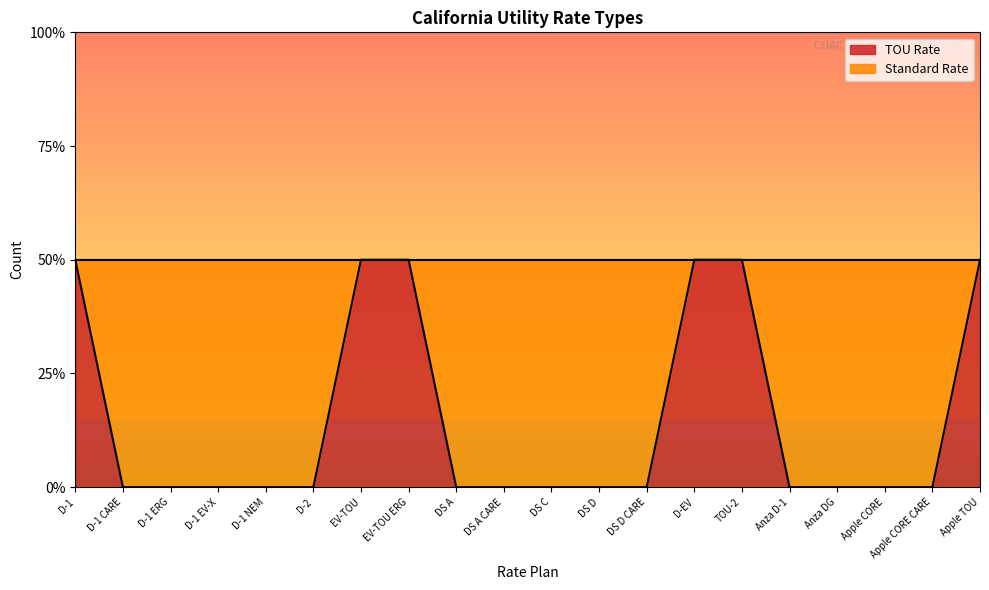

Rank the categories by value from highest to lowest.

D-1, EV-TOU, EV-TOU ERG, D-EV, TOU-2, Apple TOU, D-1 CARE, D-1 ERG, D-1 EV-X, D-1 NEM, D-2, DS A, DS A CARE, DS C, DS D, DS D CARE, Anza D-1, Anza DG, Apple CORE, Apple CORE CARE